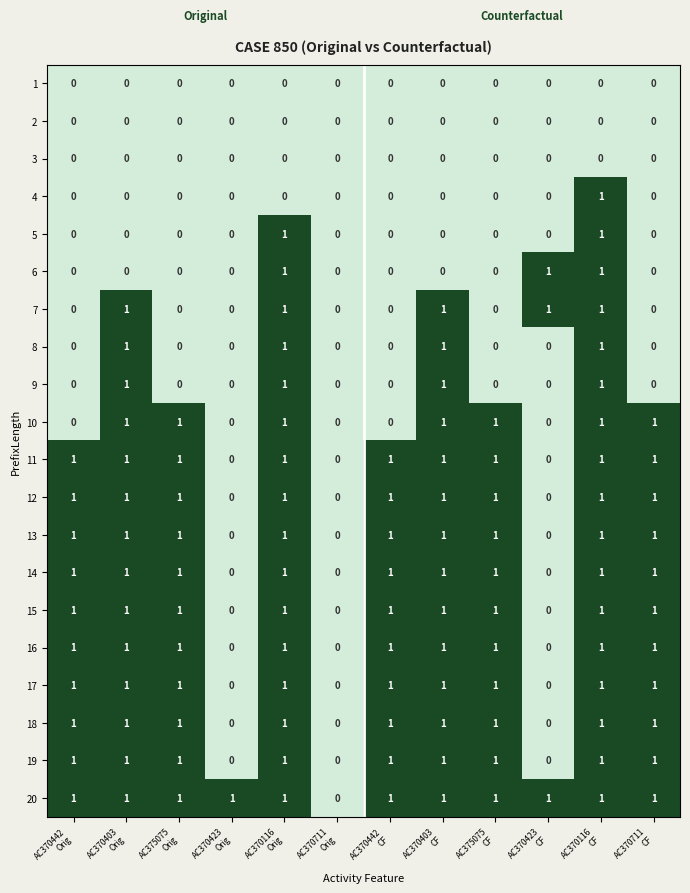

What is the sum of all 12 values?

9